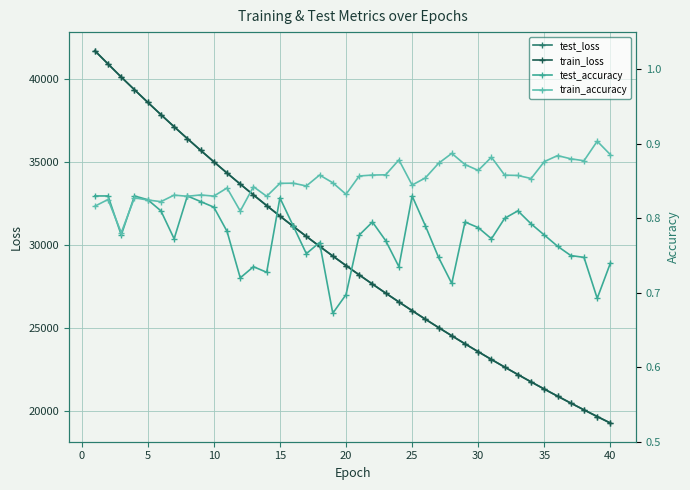

What is the highest value of the train_loss series?

41684.7